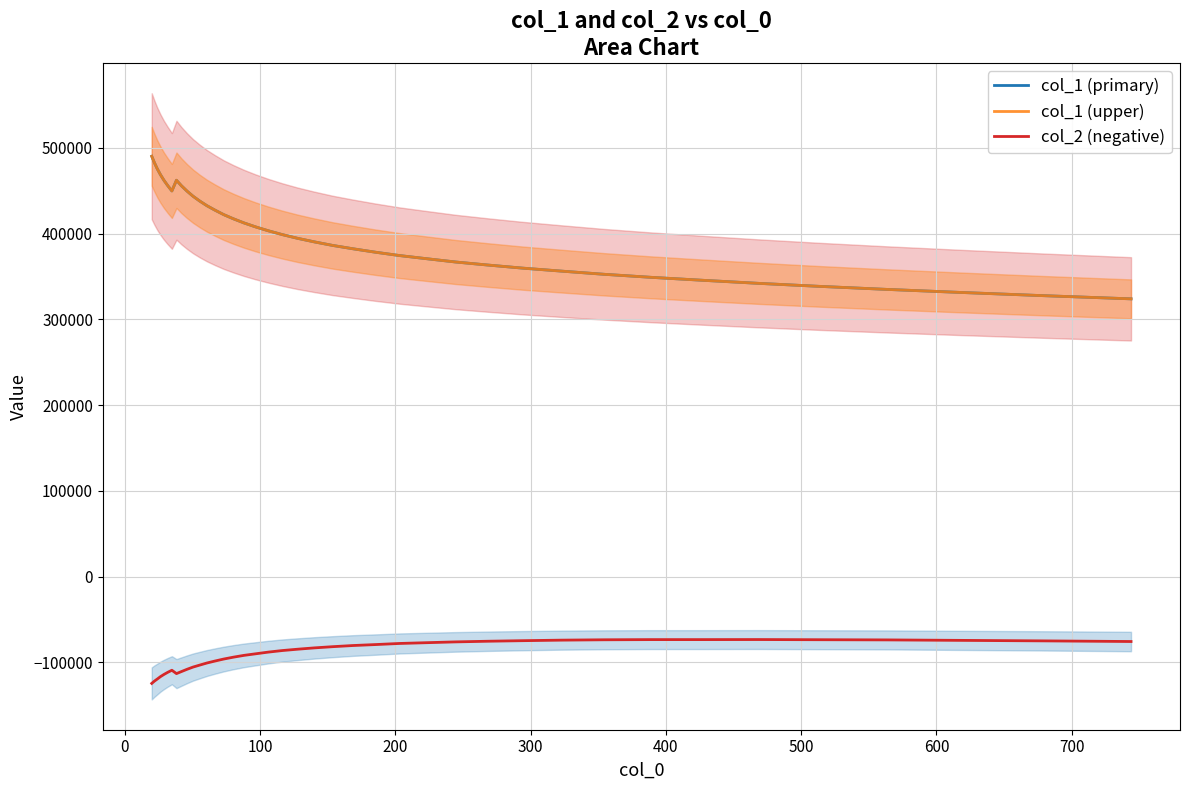

Does the chart have visible grid lines?

Yes